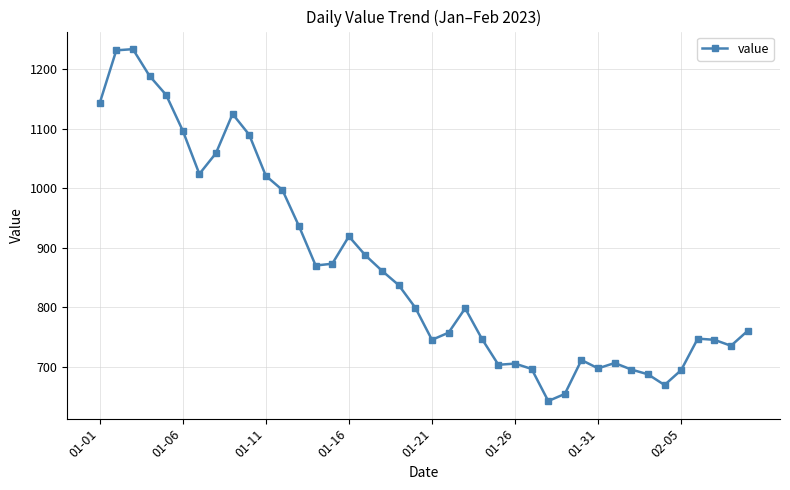

What is the difference between the second highest and minimum values?

590